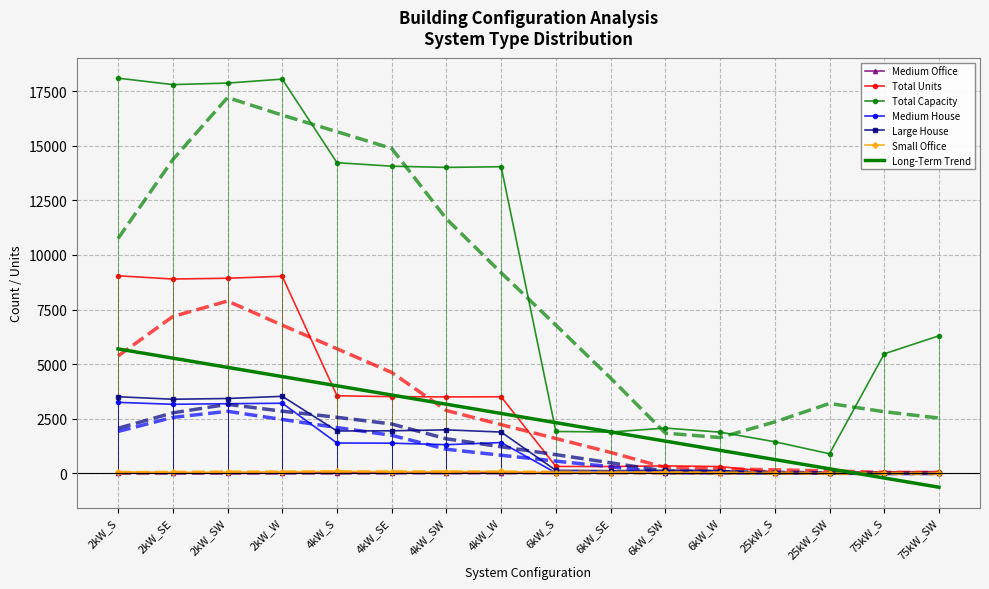

True or false: Large House and Total Units intersect in this chart.

False